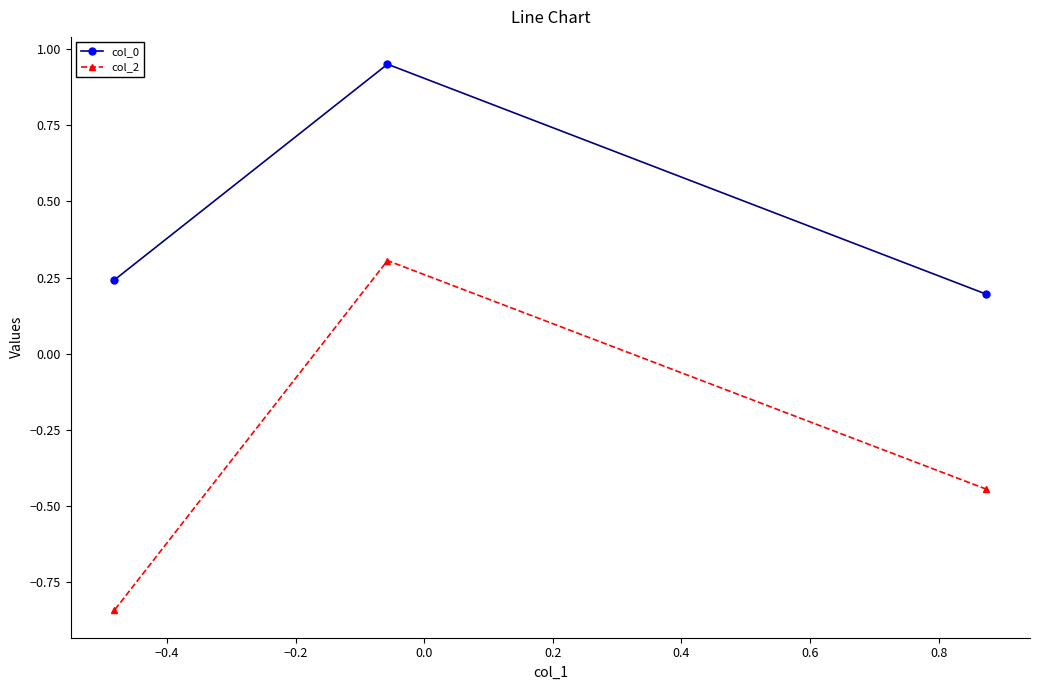

List the series in order of their peak value, lowest first.

col_2, col_0